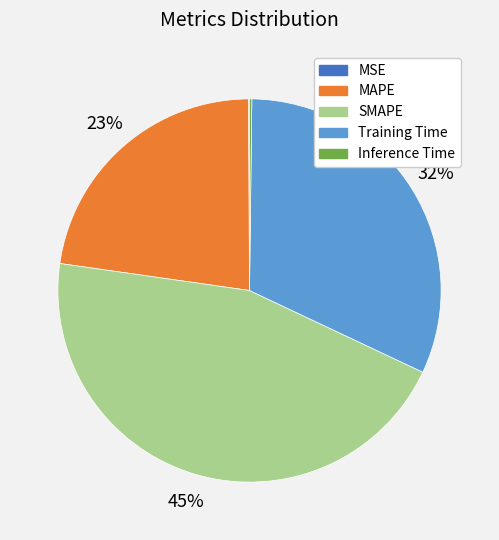

What percentage is the Training Time slice, to the nearest percent?

32%